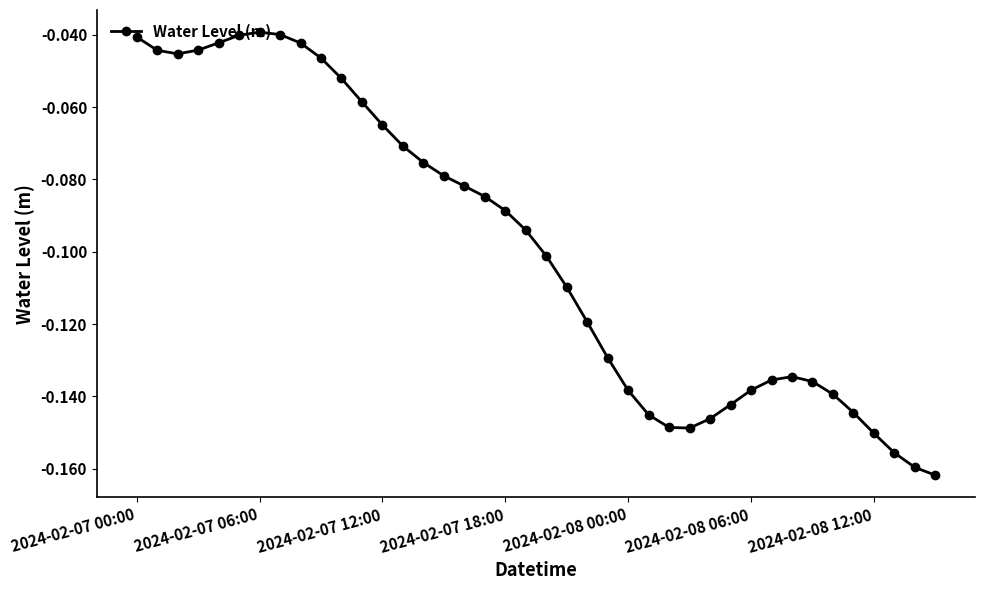

What is the sum of all values?

-4.0